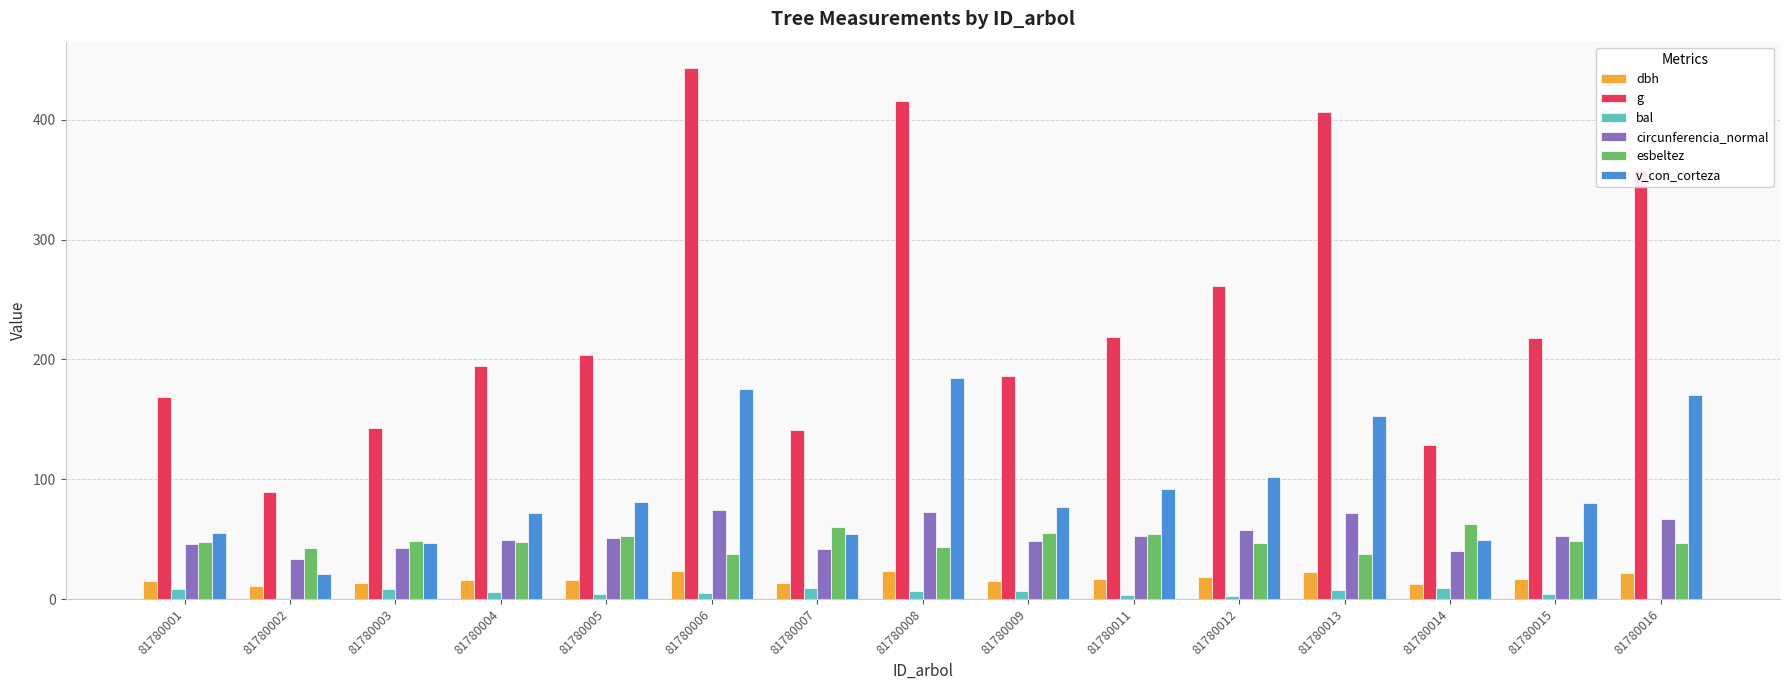

Is it true that g equals 415.5 at 81780008?

True